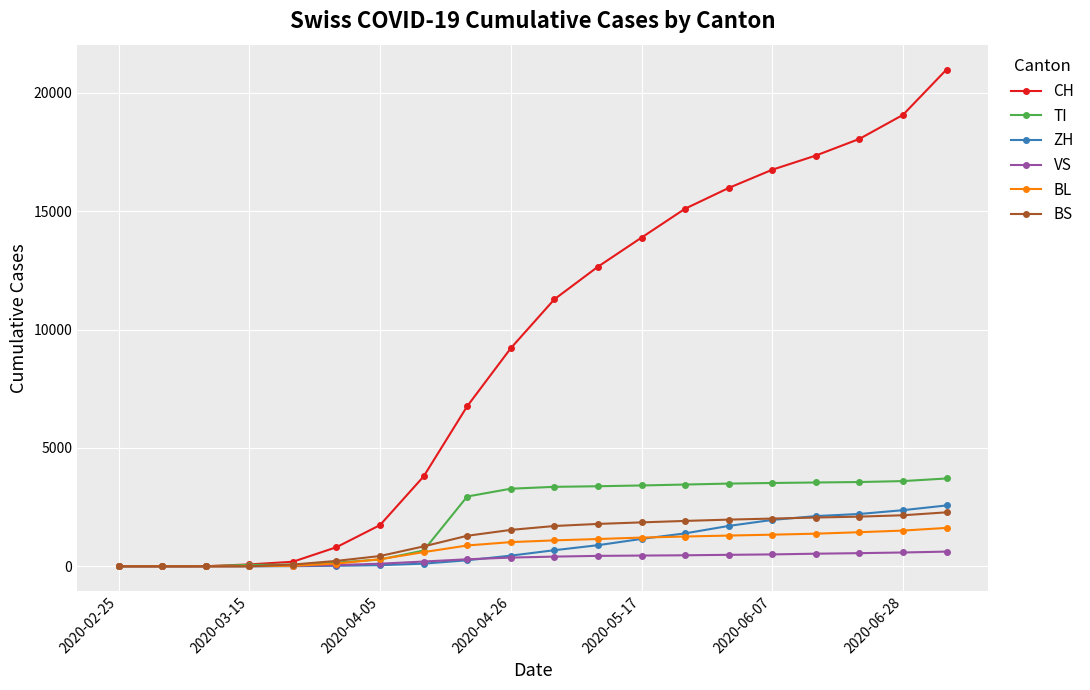

What is the value of the ZH point at the 19th from the left?

2371